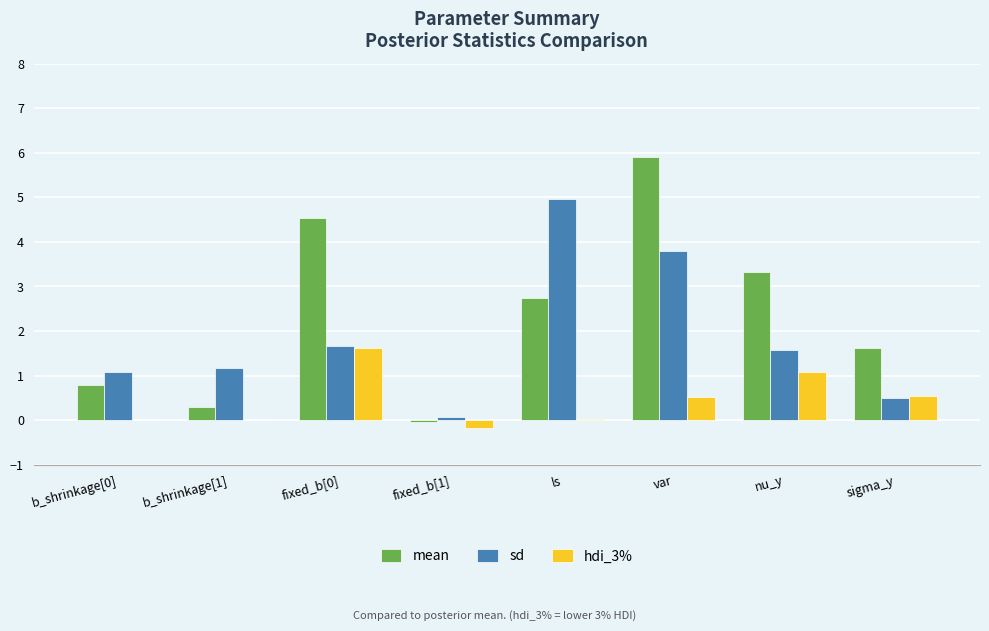

Between fixed_b[1] and ls, which series saw the biggest shift?

sd